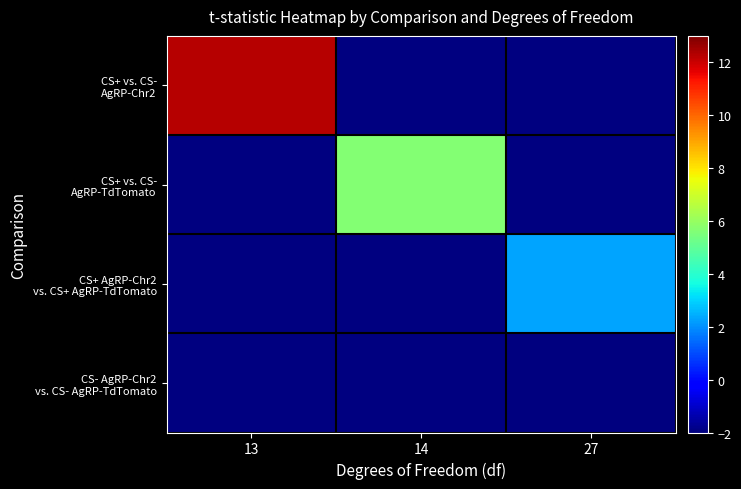

Is the value of CS+ AgRP-Chr2 vs. CS+ AgRP-TdTomato at 27 greater than the value of CS- AgRP-Chr2 vs. CS- AgRP-TdTomato at 14?

No